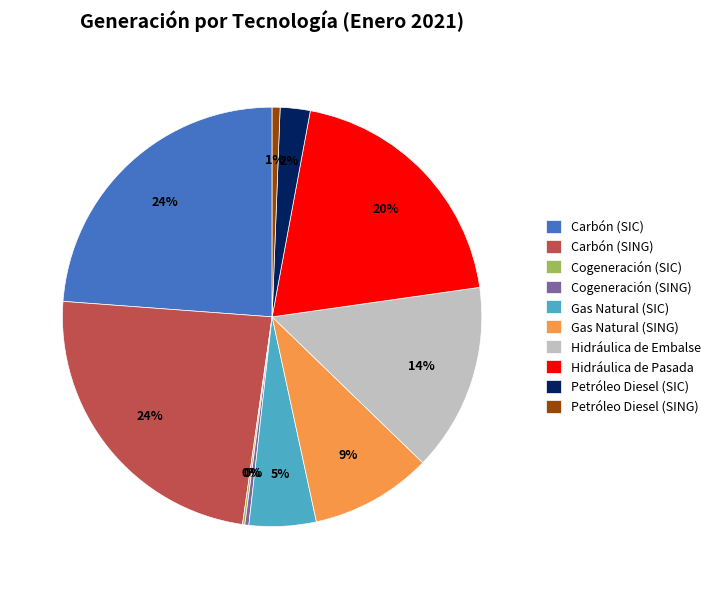

To the nearest percent, what is the average slice percentage?

10%